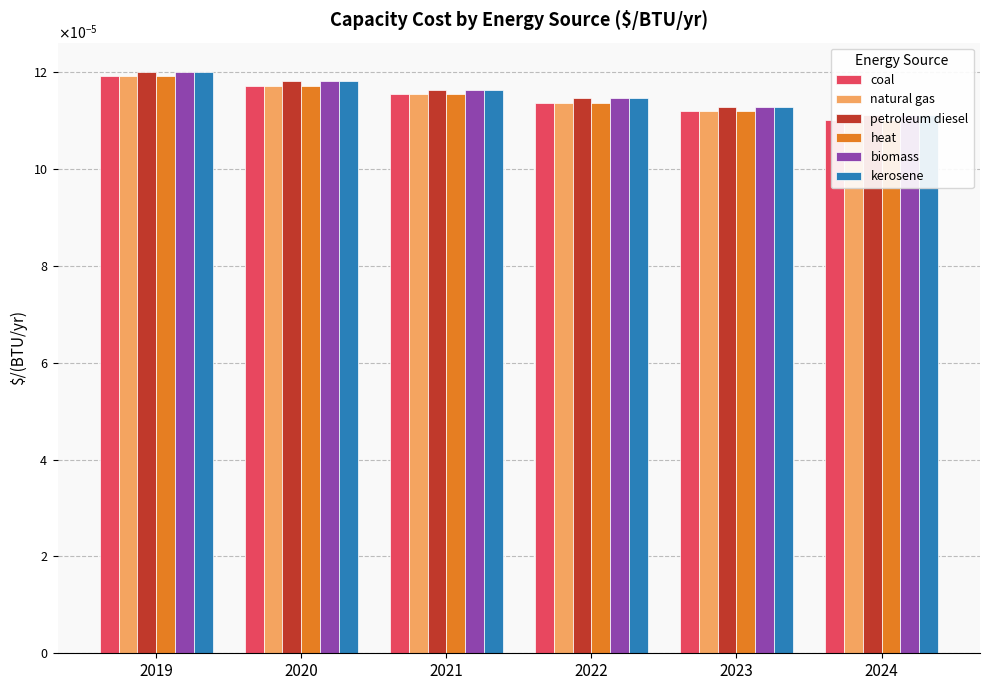

Are the bars horizontal?

No